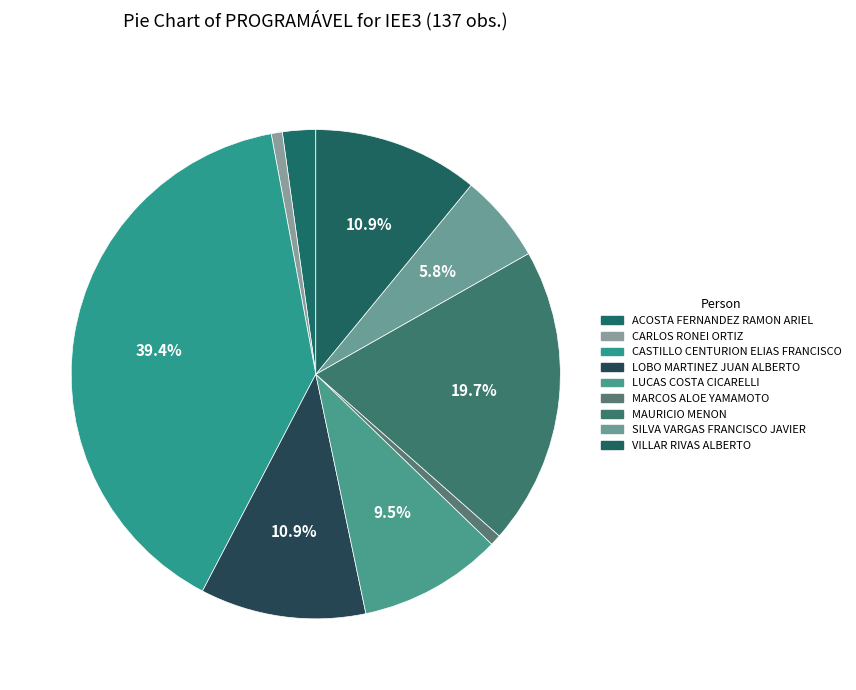

How many slices are in this pie chart?

9